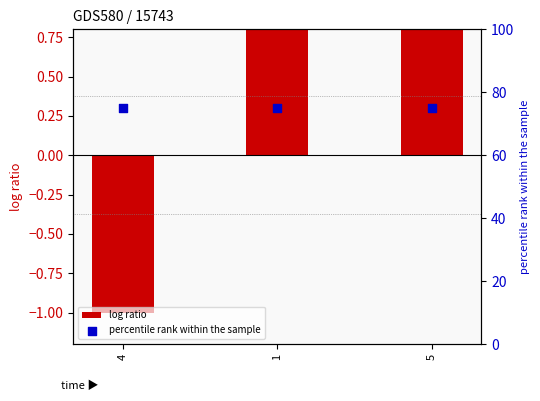

Is the value of log ratio at 4 greater than the value of percentile rank within the sample at 4?

No